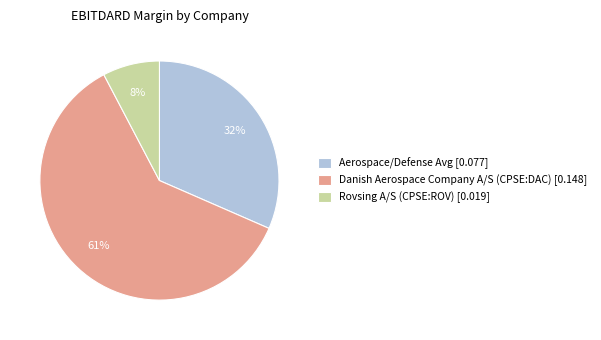

Is Rovsing A/S (CPSE:ROV) [0.019] the majority of the pie?

No